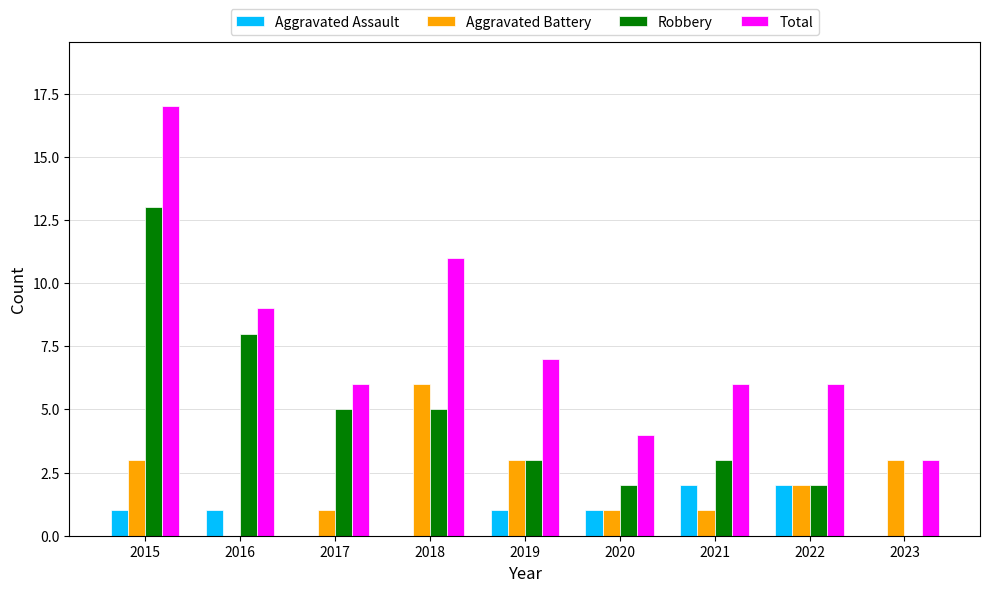

Which series has the largest range (max minus min)?

Total